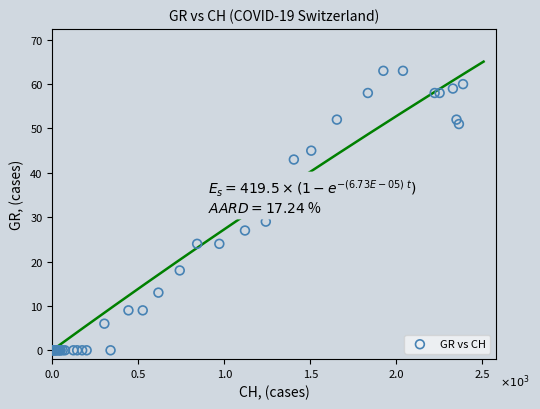

What Y value in the scatter plot is closest to 31?

29